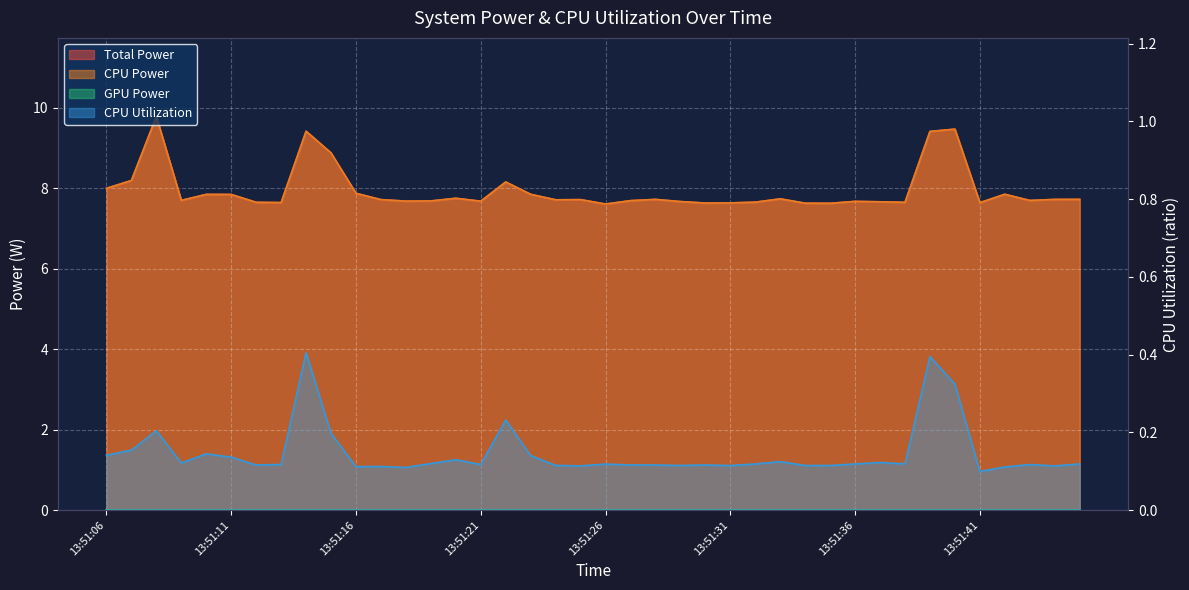

Which series changed the most between 13:51:26 and 13:51:33?

Total Power